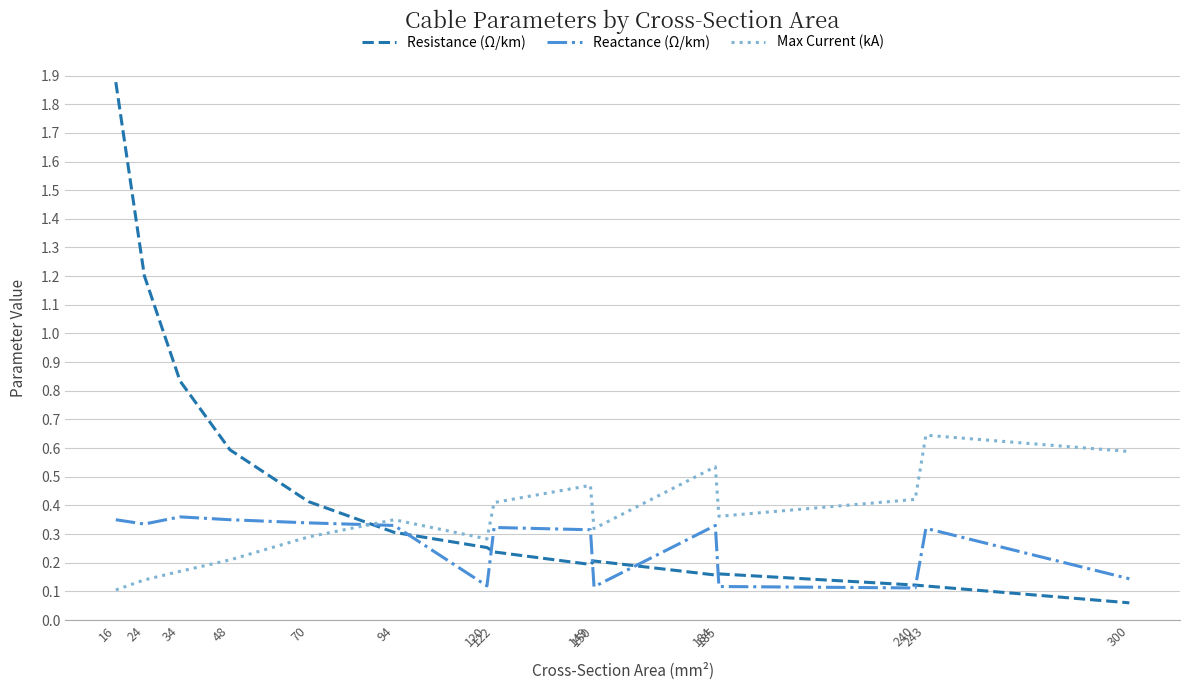

Between 16 and 150, which series saw the biggest shift?

Resistance (Ω/km)